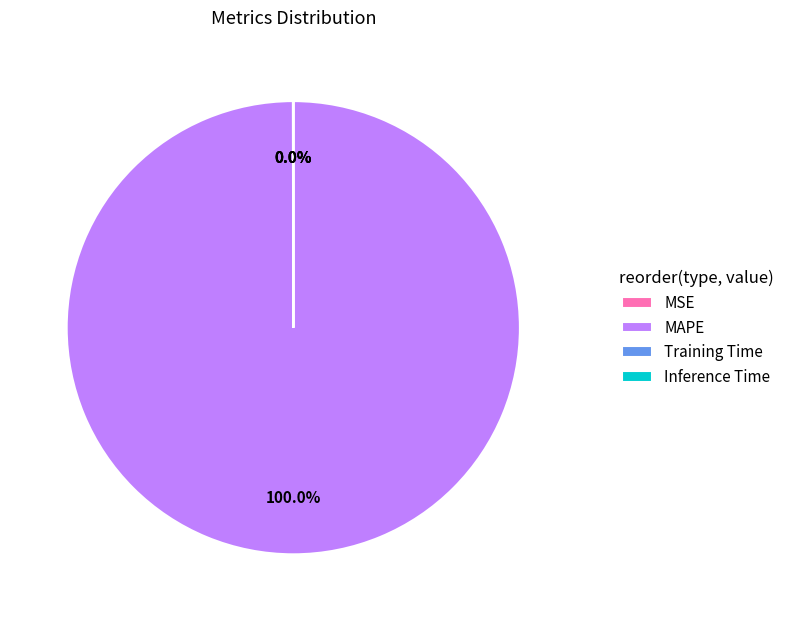

Which slice is the largest?

MAPE